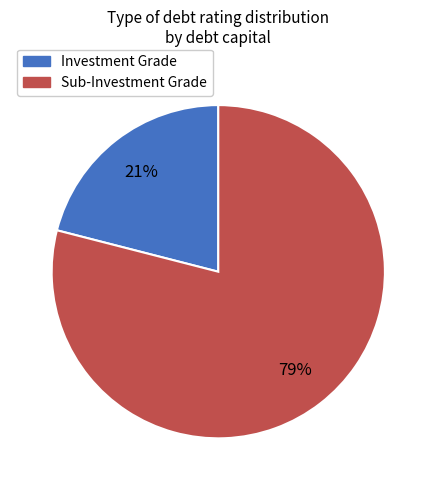

Is there a majority slice in this chart?

Yes